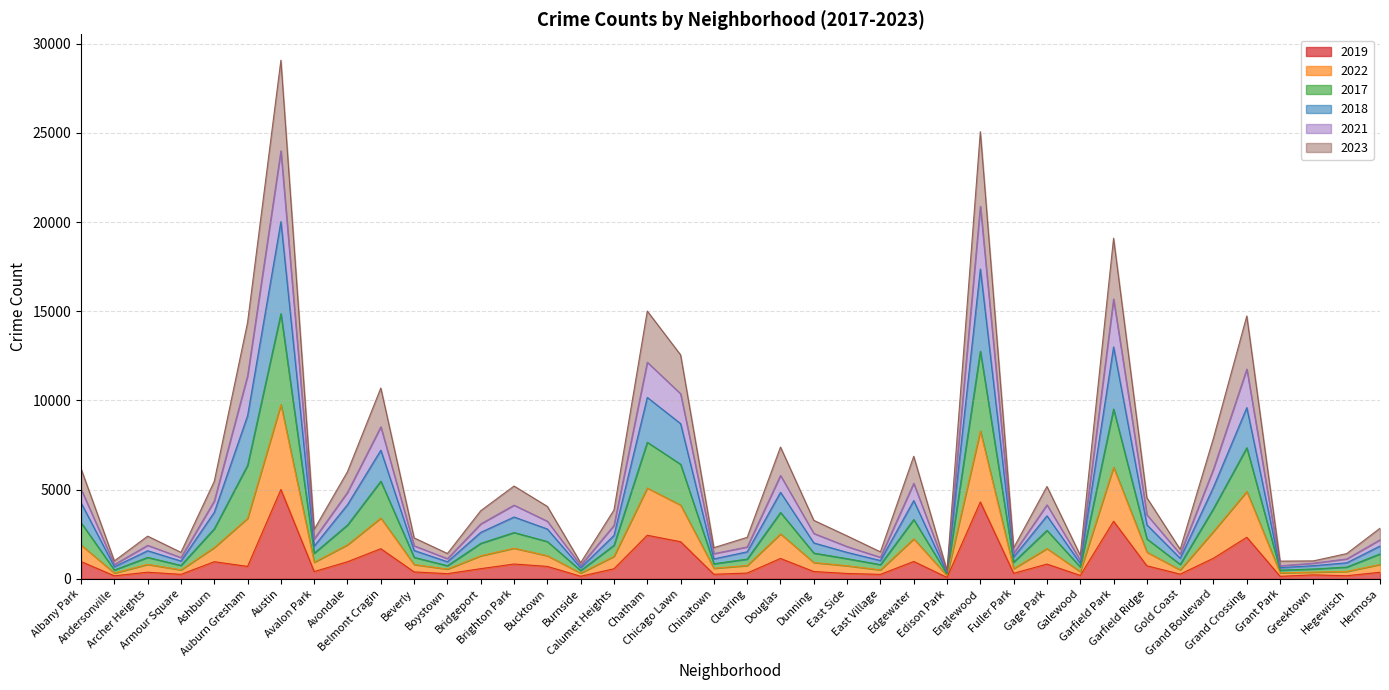

Which series has the widest spread of values?

2022